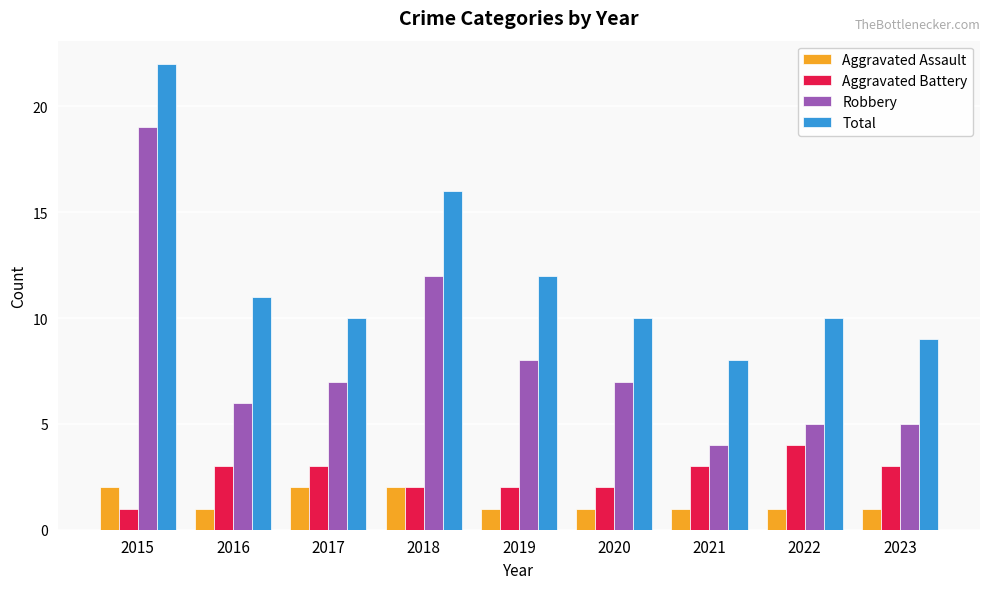

Which category has the highest value across all series?

2015